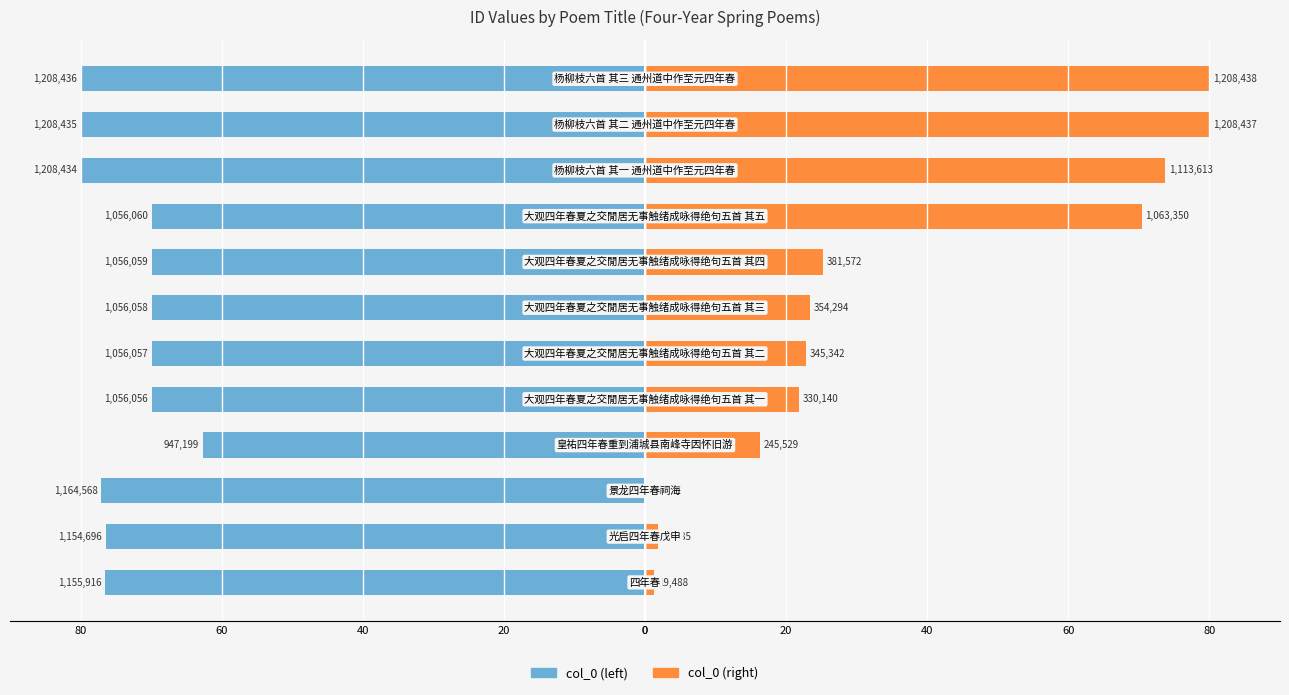

What is the value of the col_0 (left) bar at the 9th from the left?

-62.7